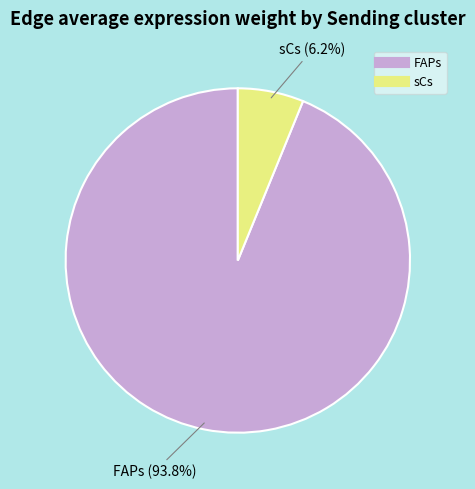

Between sCs and FAPs, which is larger?

FAPs